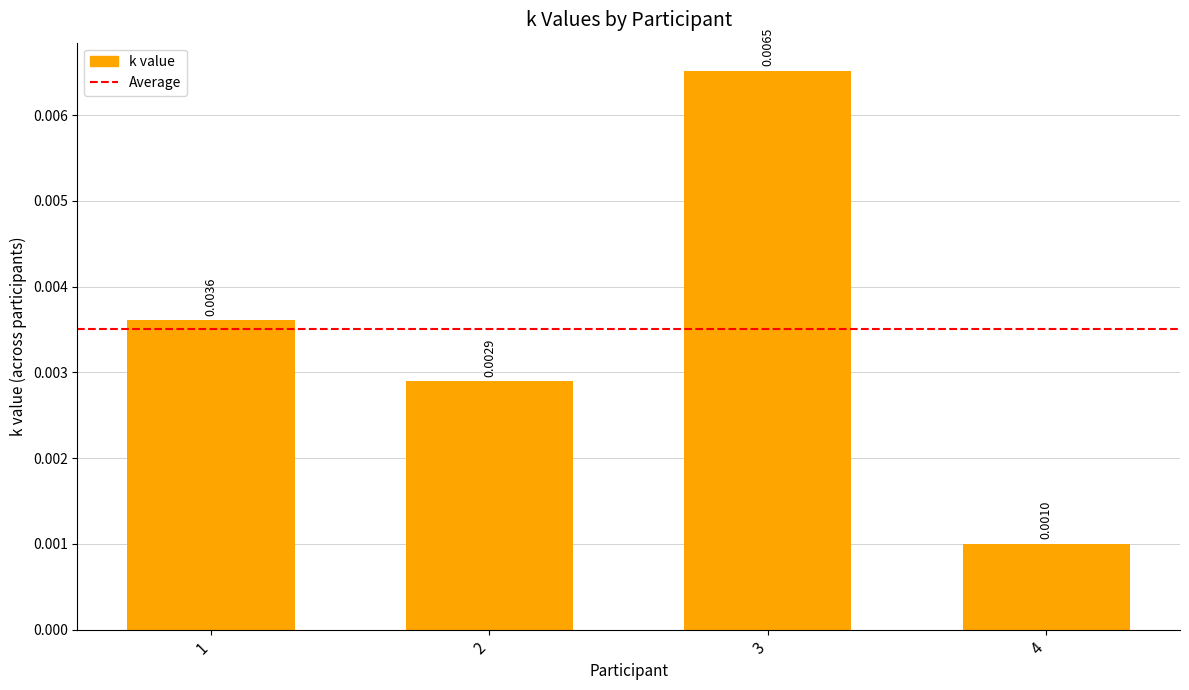

Which has a higher value, 3 or 2?

3